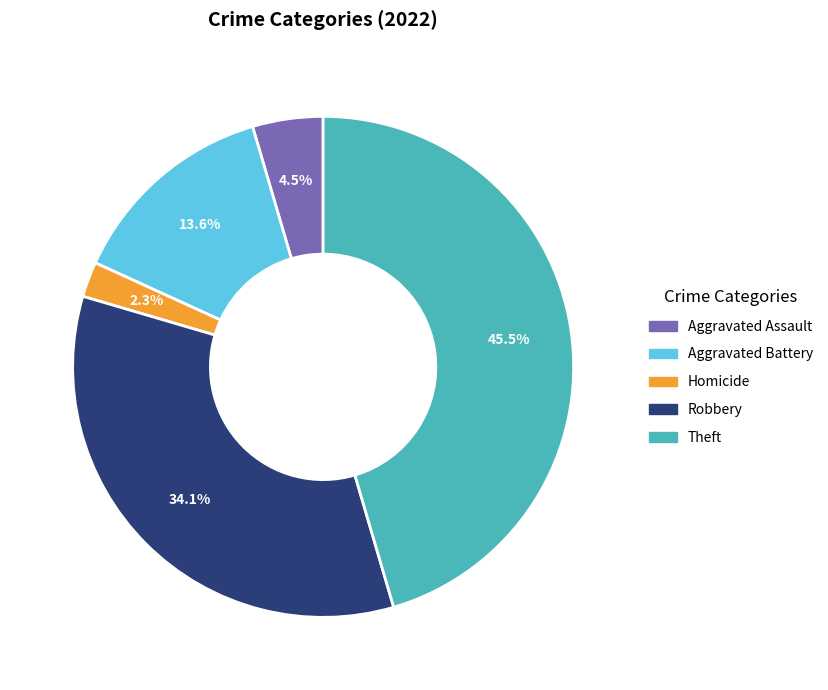

Is there any slice that represents more than half of the pie?

No